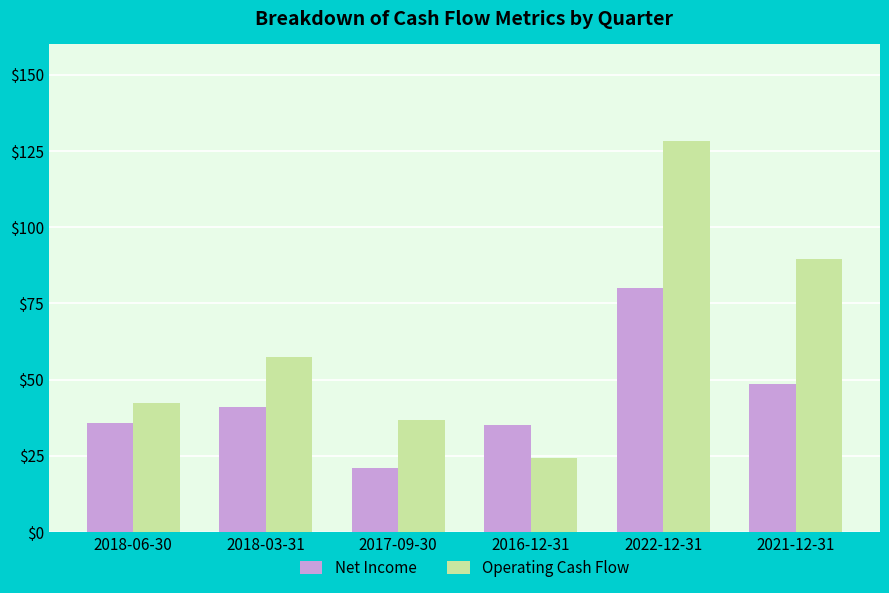

What is the label of the 3rd bar from the left?

2017-09-30